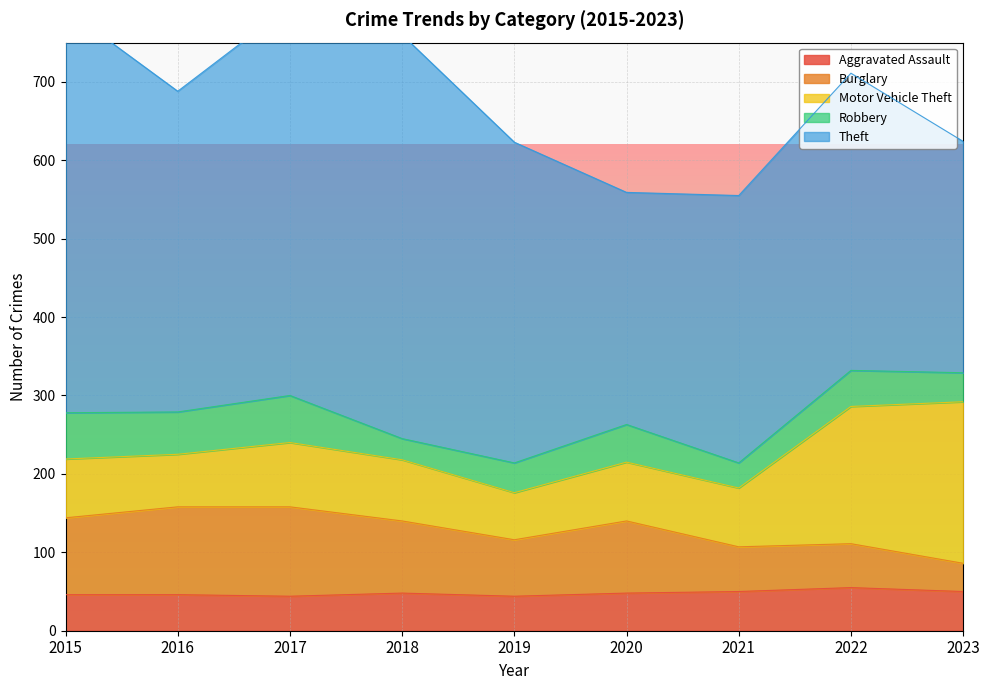

Which series has the largest range (max minus min)?

Theft